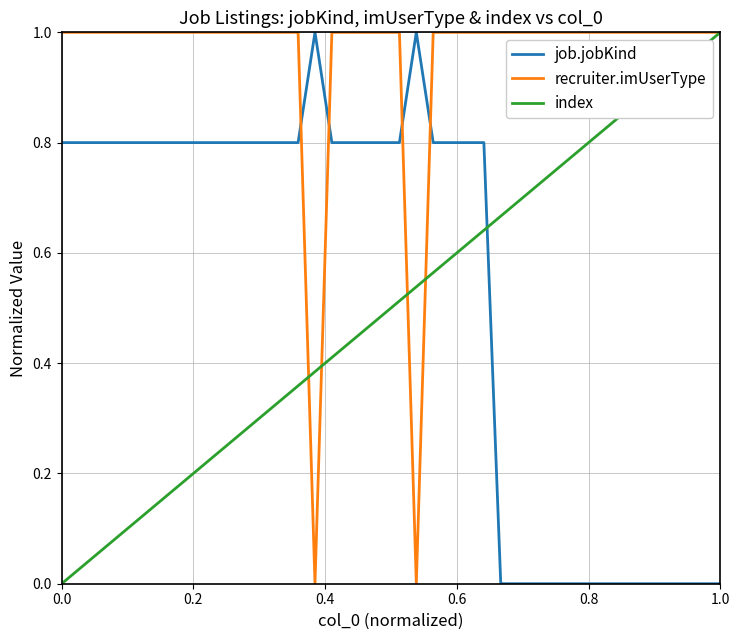

True or false: job.jobKind has more than 1 points higher than both neighbors.

True